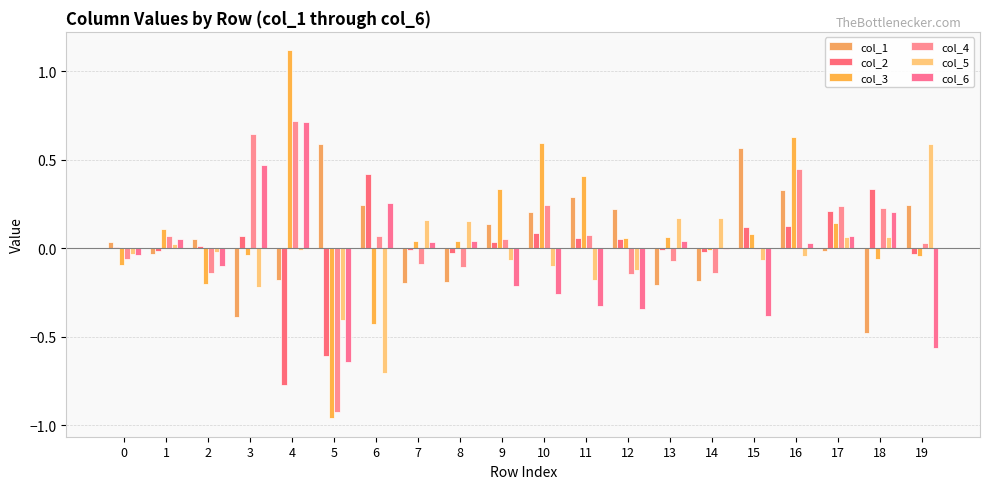

What is the total value across all series at 17?

0.7